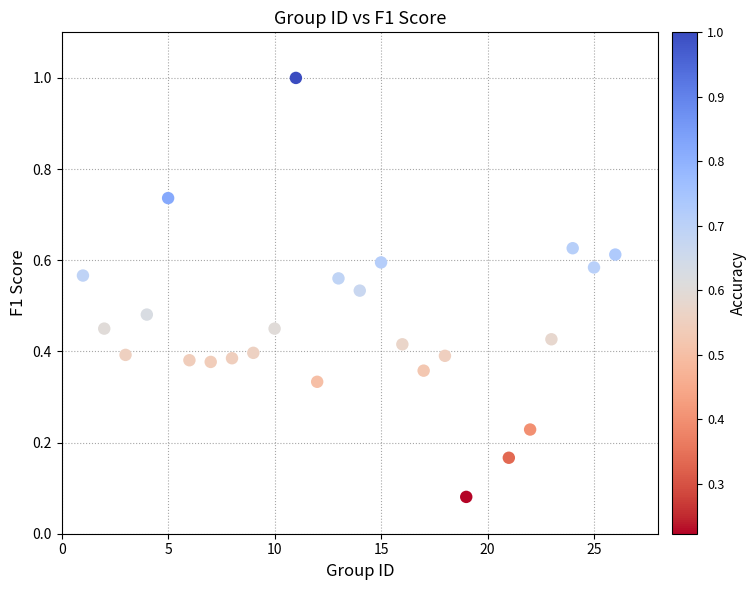

What is the range of X values (max minus min)?

25.0